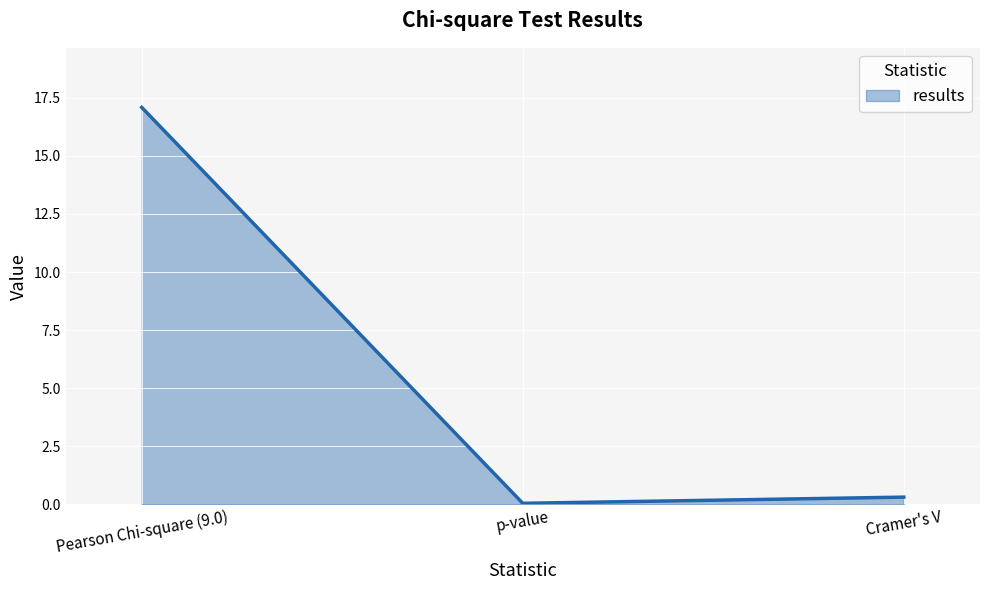

The value at p-value is 0.0. True or false?

True